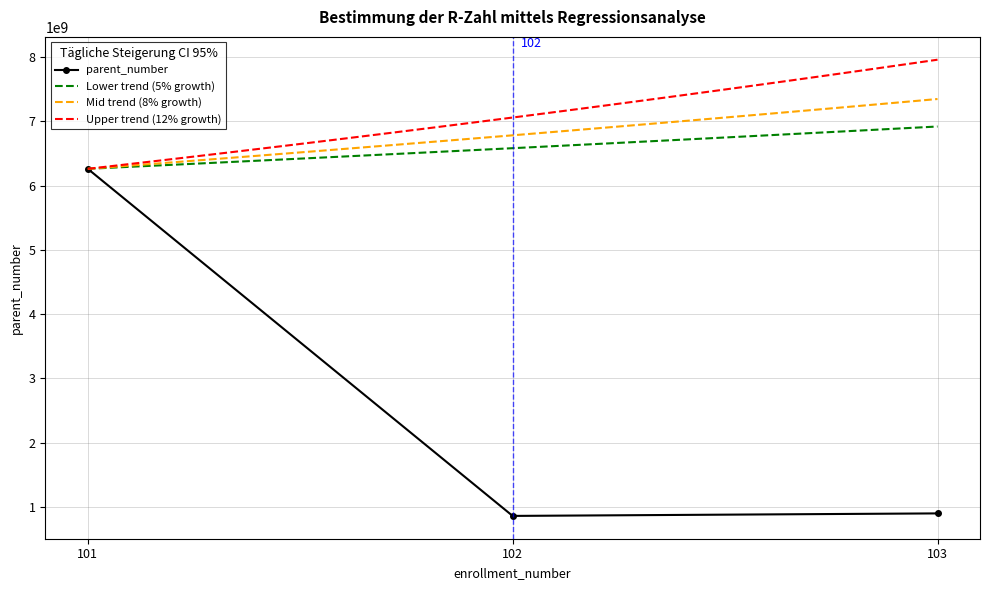

Which has a higher value, 101 or 103?

101